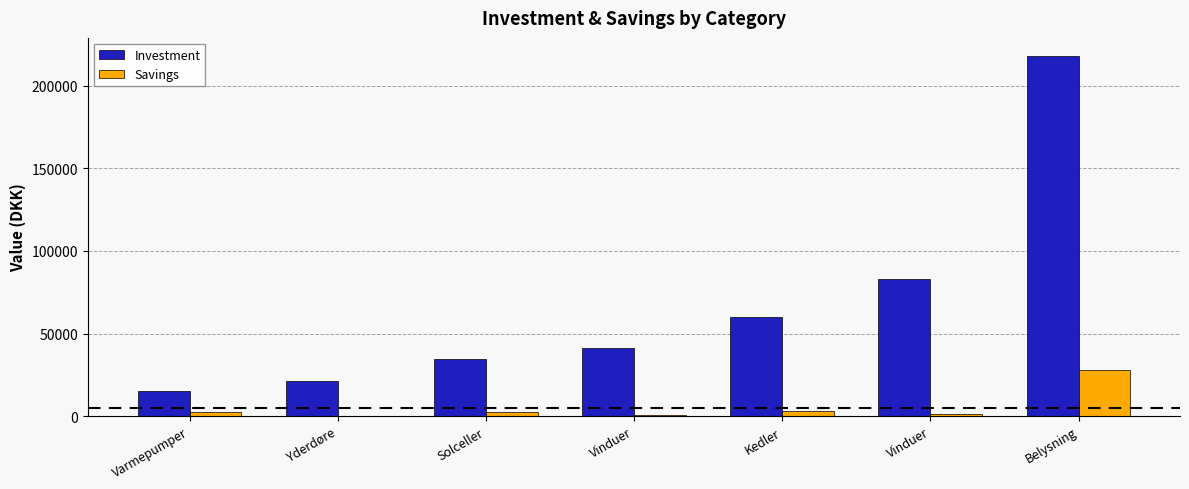

What are all the series names shown in the legend?

Investment, Savings